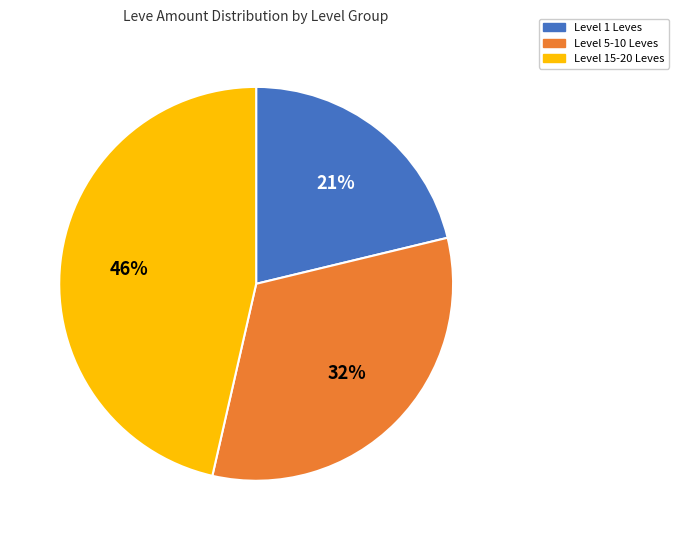

To the nearest percent, what portion does Level 1 Leves represent?

21%